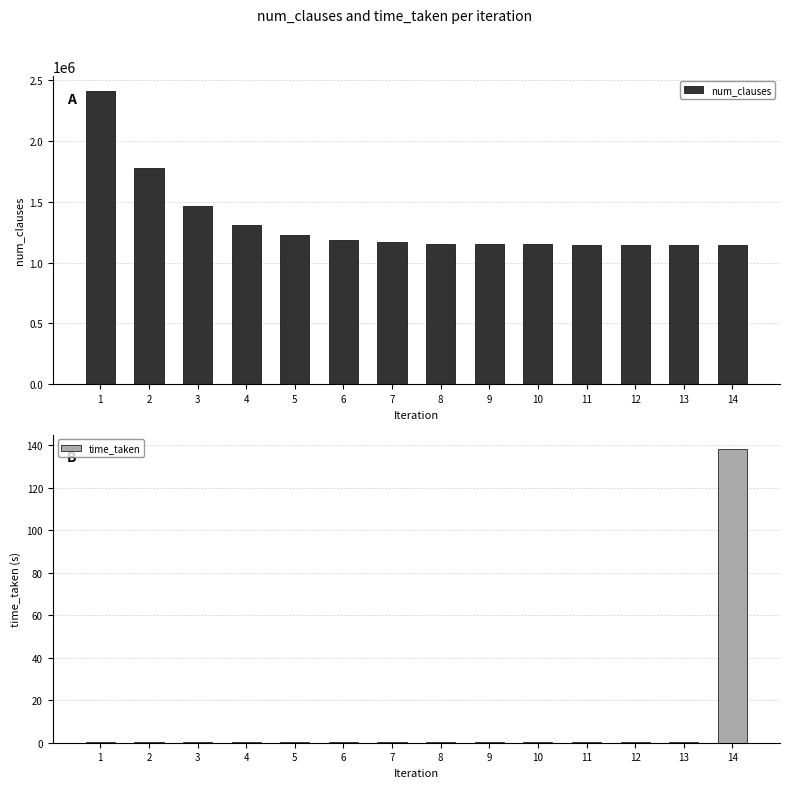

True or false: num_clauses has a value of 2409805.0 at 1.

True